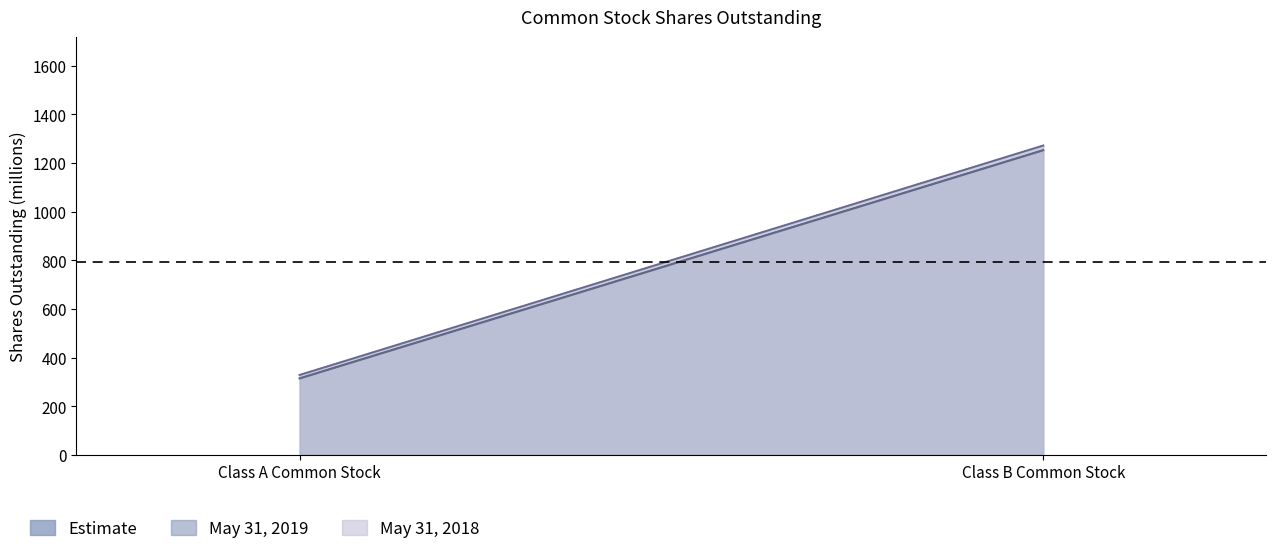

Rank the series at Class B Common Stock from highest to lowest value.

May 31, 2018, May 31, 2019